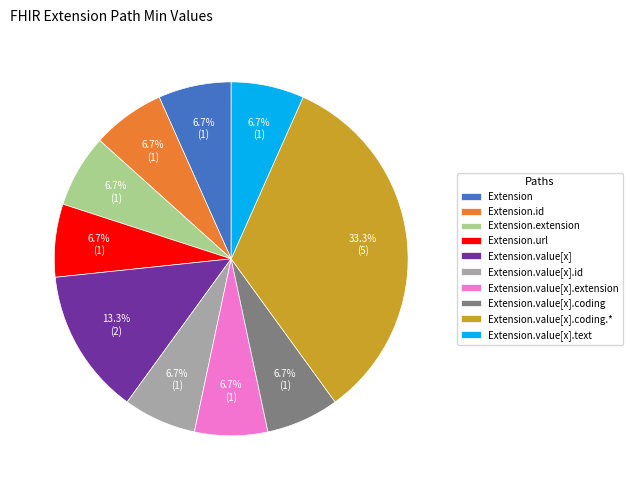

Approximately how many times larger is the value at Extension.extension compared to Extension.value[x].text?

1.0